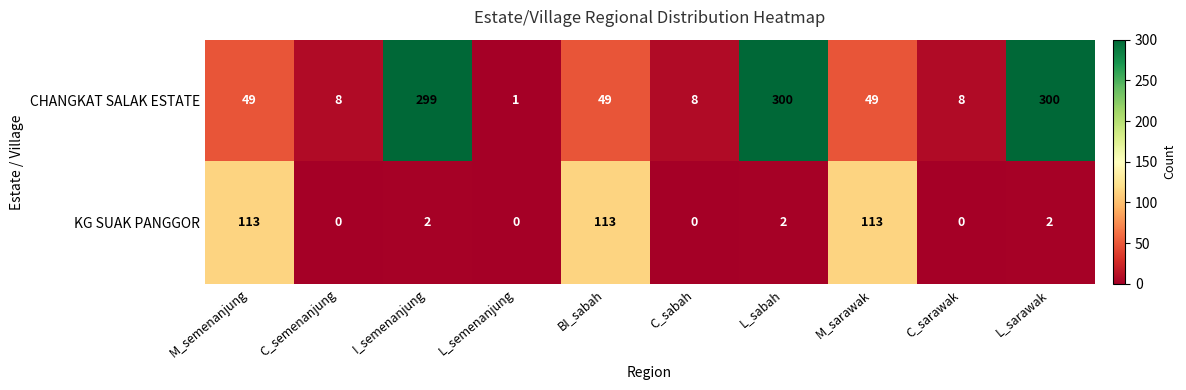

Which series has the widest spread of values?

CHANGKAT SALAK ESTATE